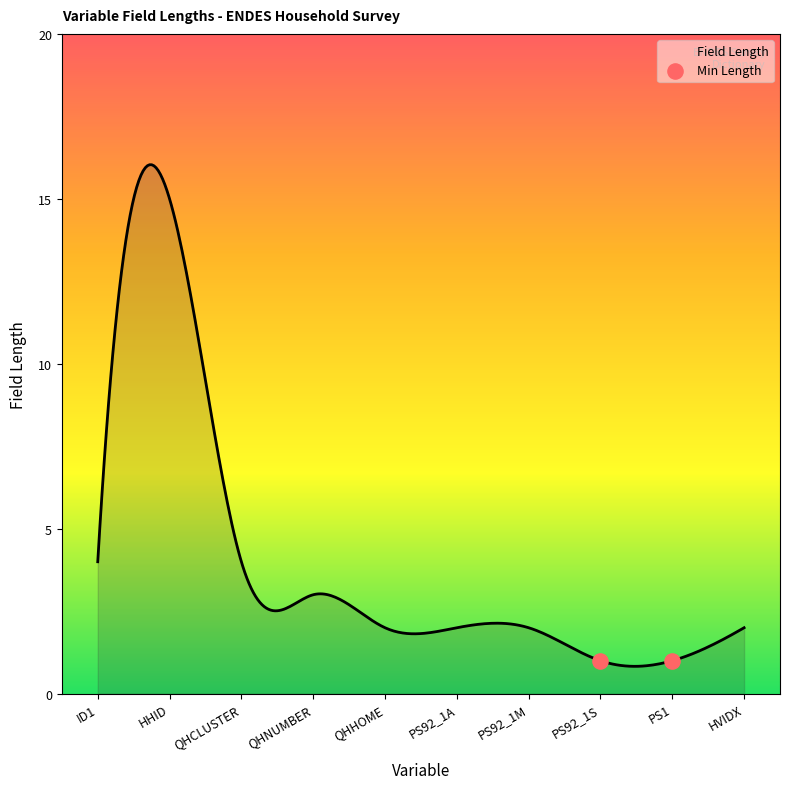

What is the ratio of the value at PS92_1A to the value at QHCLUSTER?

0.5